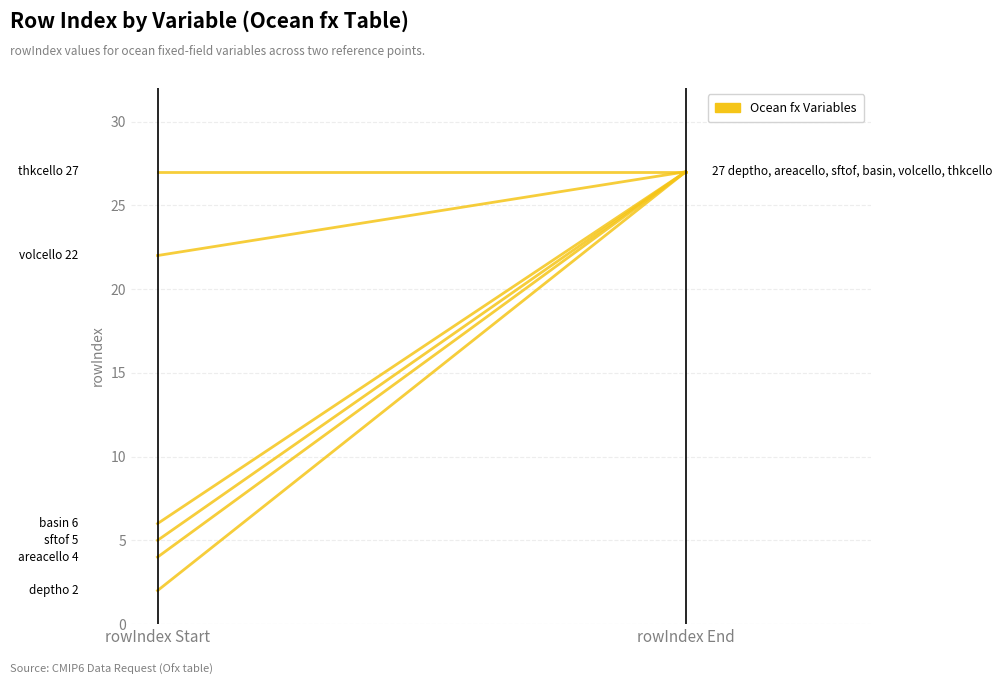

What is the smallest value displayed?

2